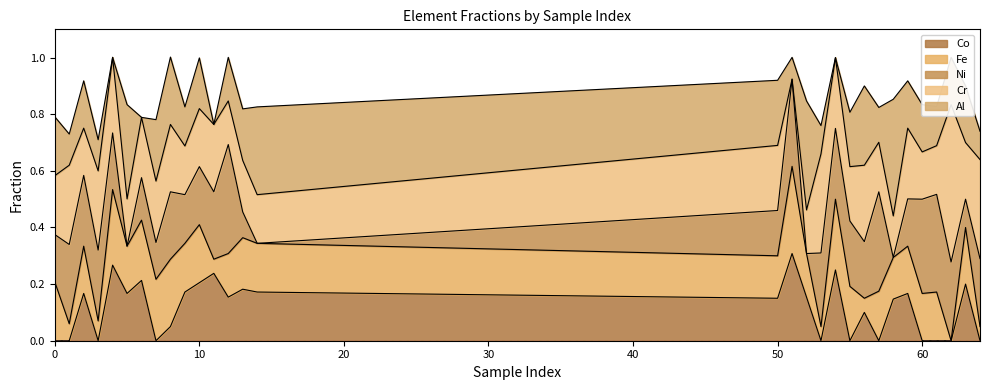

What is the approximate value of Cr at 60?

0.2